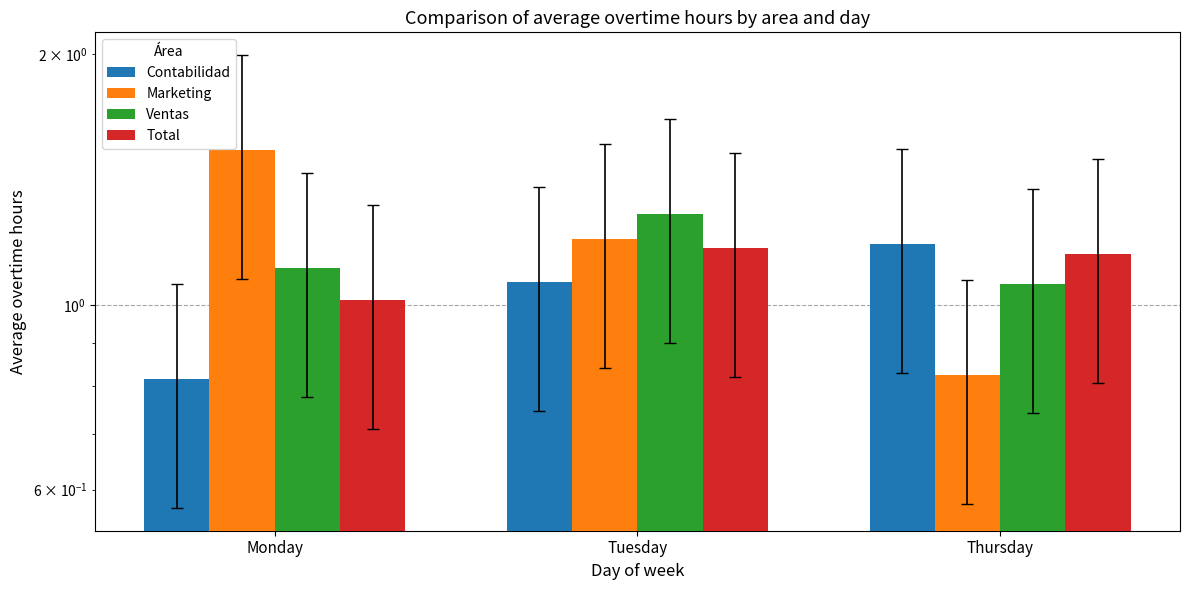

At which label is Ventas closest to 1?

Thursday